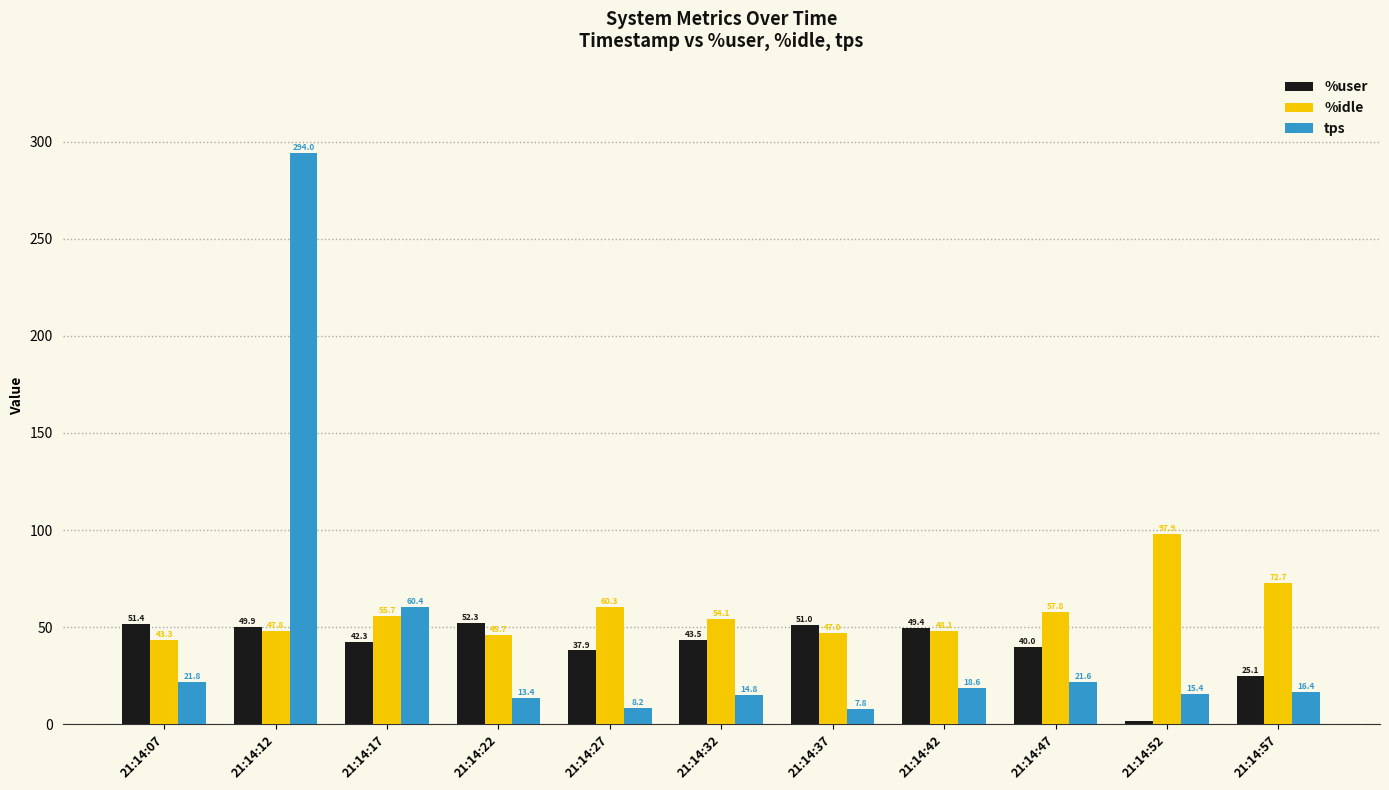

Which label corresponds to the largest value in the chart?

21:14:12